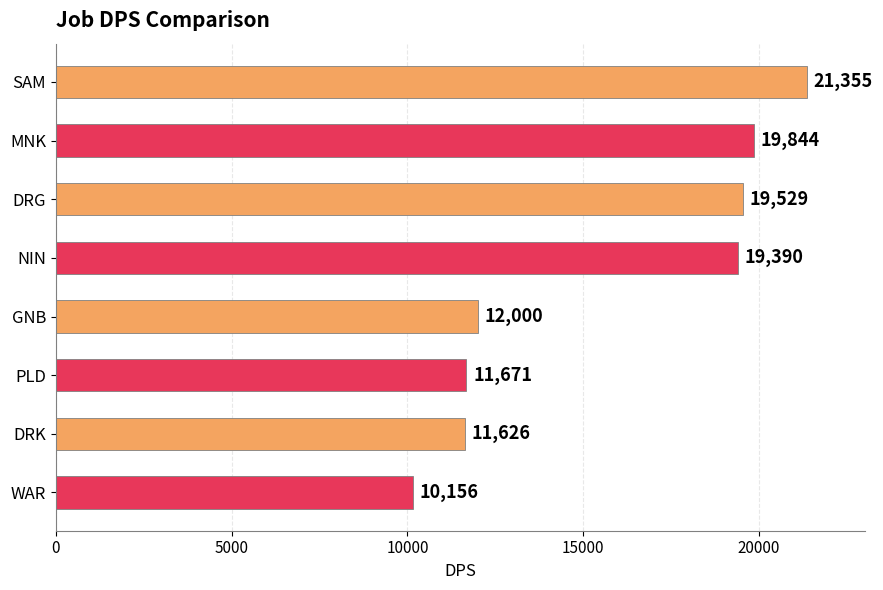

How many series are shown in this chart?

1